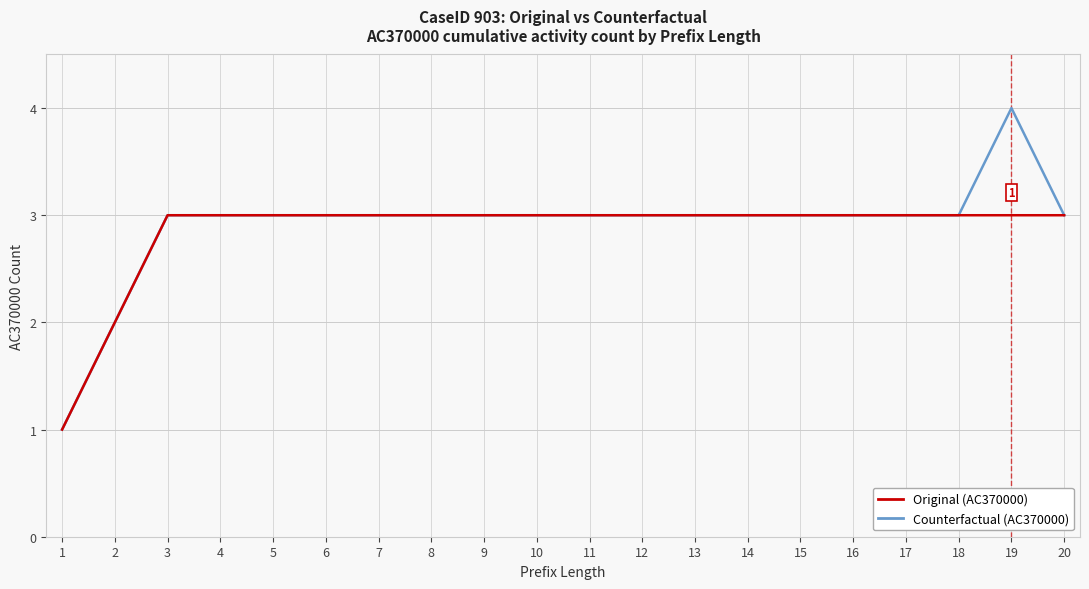

Read the Counterfactual (AC370000) value at 8.

3